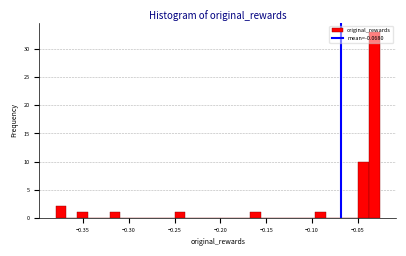

Around what value on the x-axis is the tallest bar? Give the approximate position of its centre, as read against the axis.

-0.030